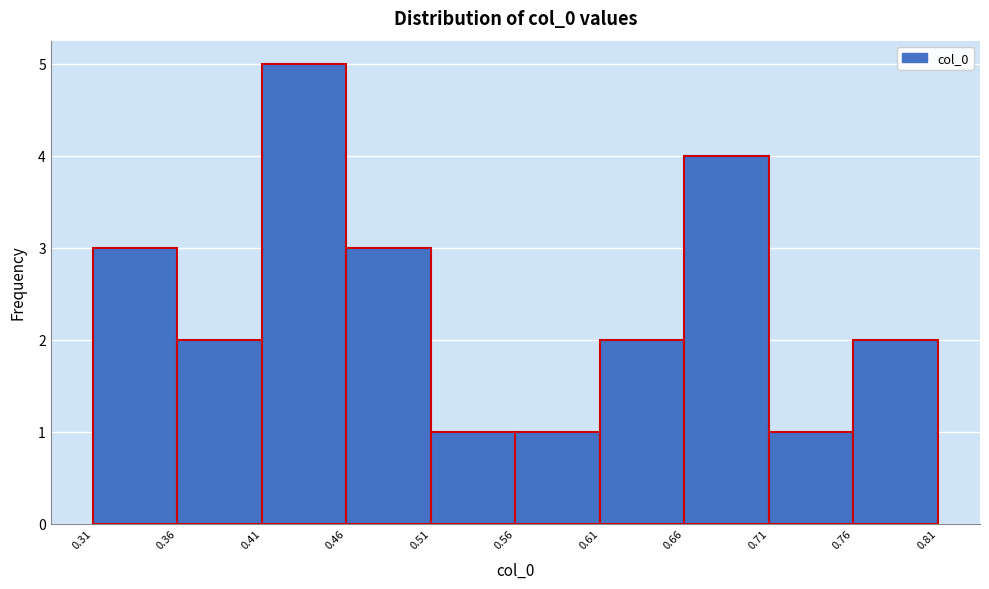

How tall is the bar that spans 0.76 to 0.81 on the x-axis? The values are not printed on the chart, so give them approximately, as read against the axis.

2